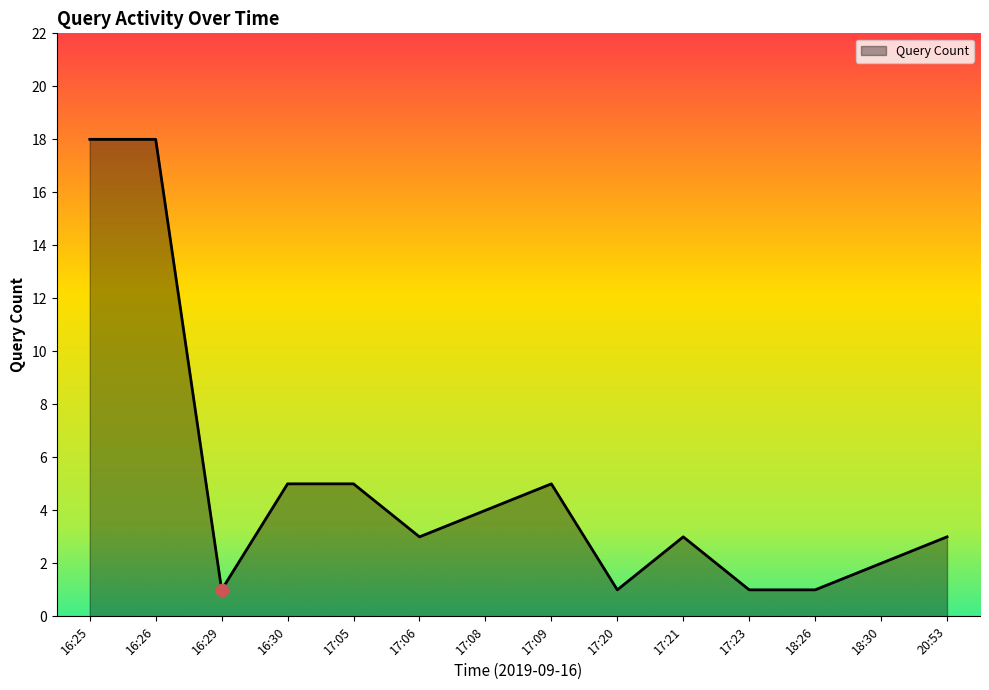

Between 17:06 and 17:05, which is larger?

17:05